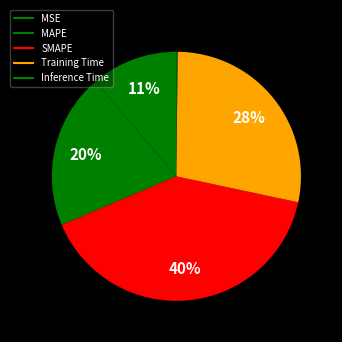

Rank the categories by value from lowest to highest.

Inference Time, MSE, MAPE, Training Time, SMAPE